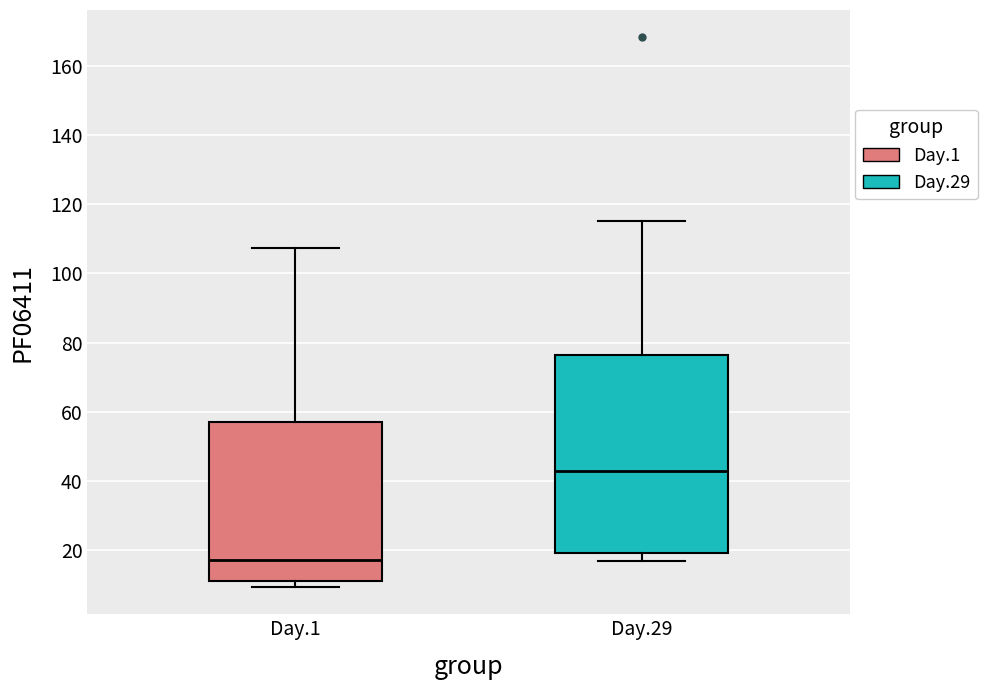

Reading left to right, read every box against the y-axis: the position of its median line, the range the box covers, and the ends of its whiskers. The values are not printed on the chart, so give them approximately, as read against the axis.

Day.1: median 18, box 12 to 58, whiskers 10 to 108
Day.29: median 42, box 20 to 76, whiskers 16 to 116